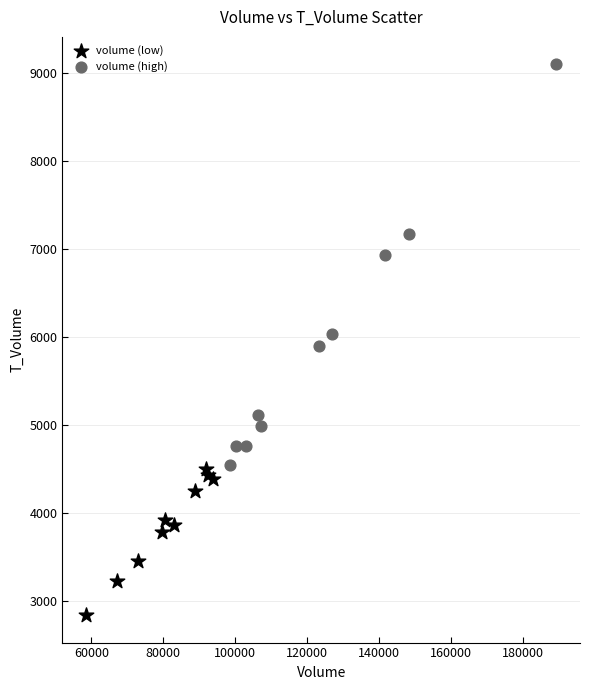

Which series has the widest spread of Y values?

volume (high)